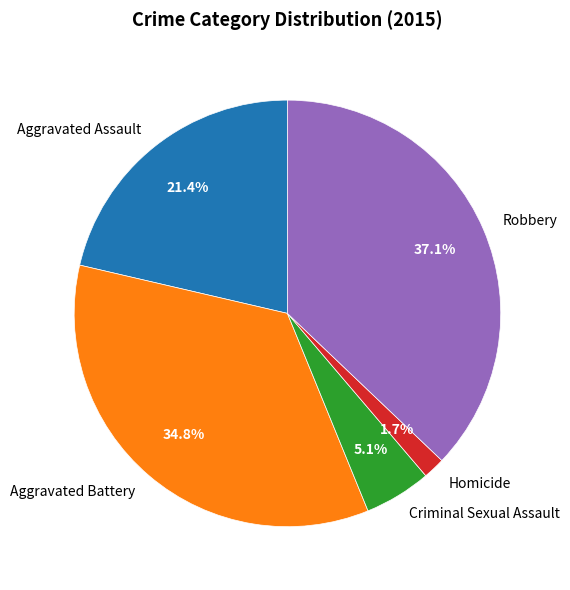

Which slice is the smallest?

Homicide